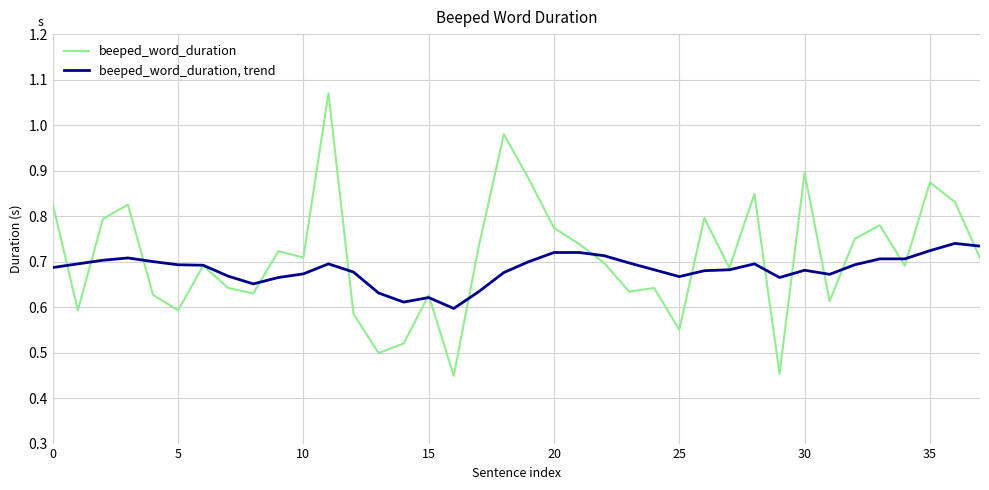

List the series in order of their overall mean, highest first.

beeped_word_duration, beeped_word_duration, trend